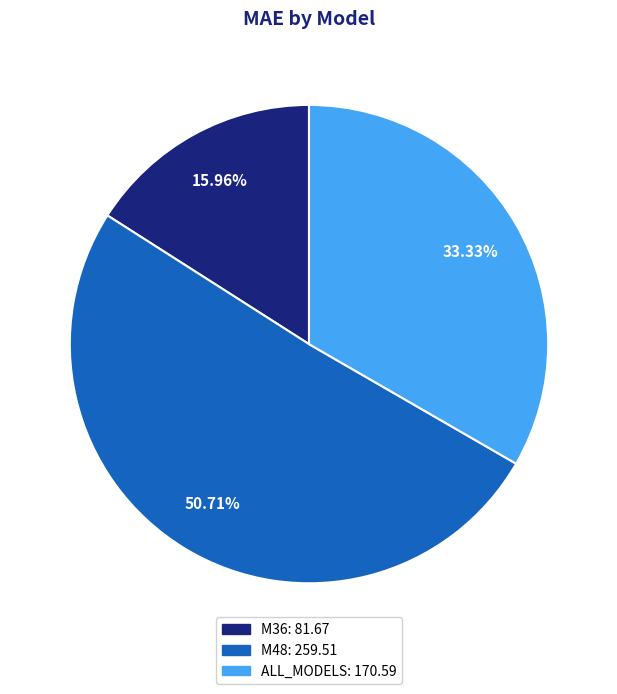

What is the smallest slice in the pie chart?

M36